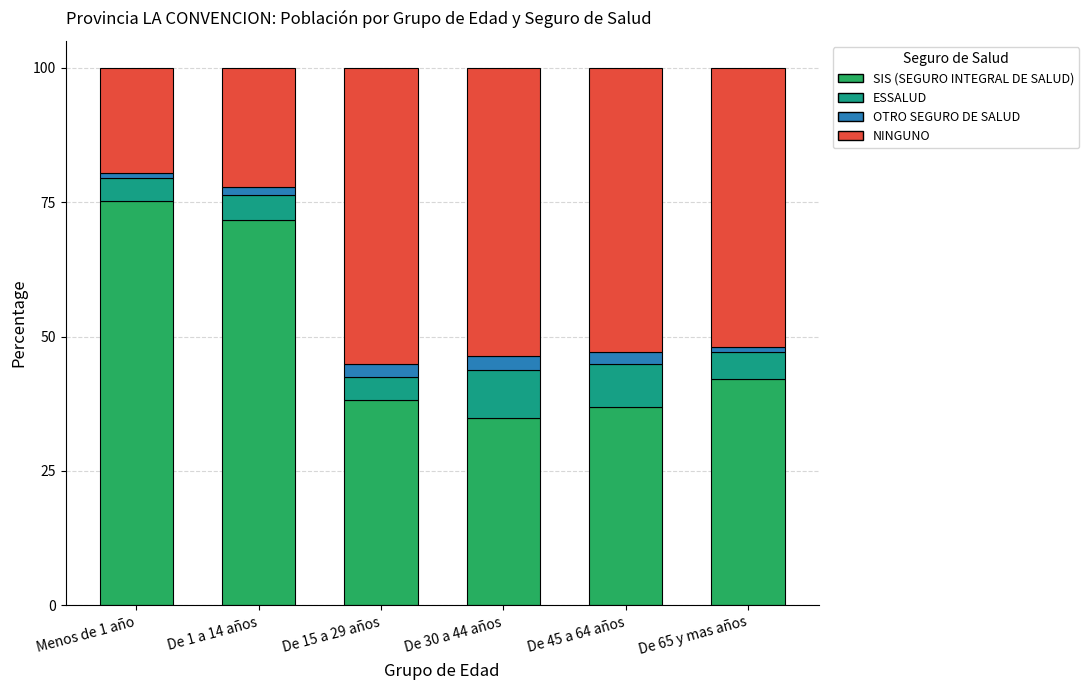

What is the difference between the maximum and second lowest values in the SIS (SEGURO INTEGRAL DE SALUD) series?

38.3